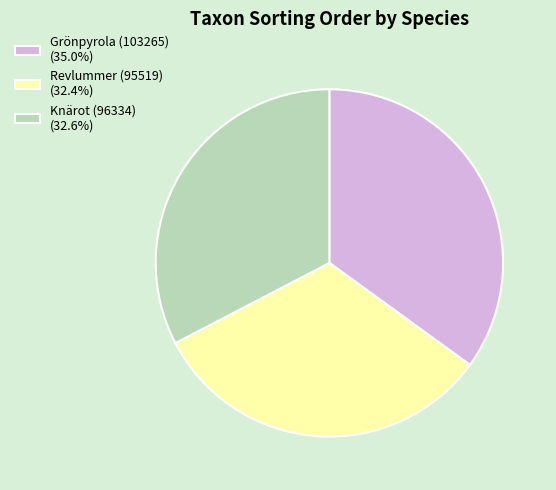

Is there a majority slice in this chart?

No